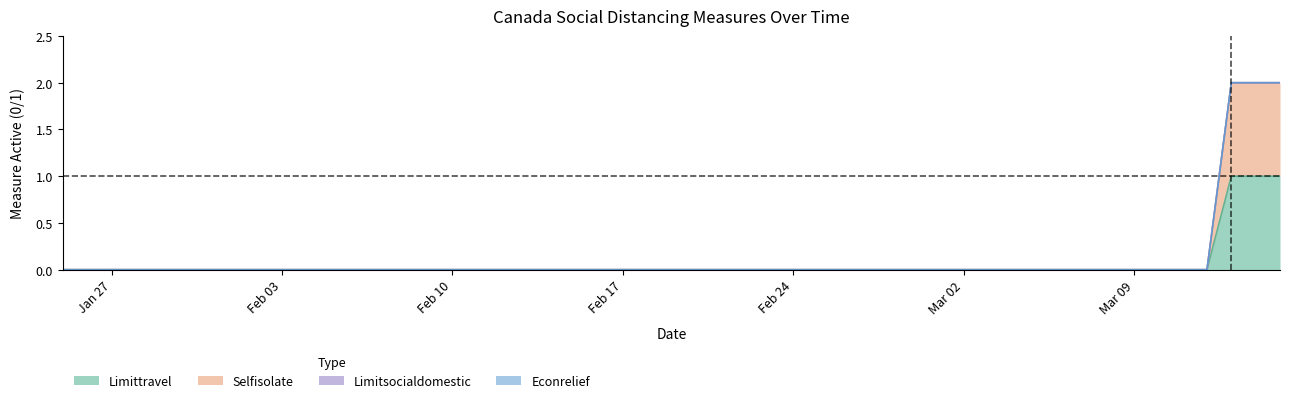

What position from the left is 2020-02-04?

6